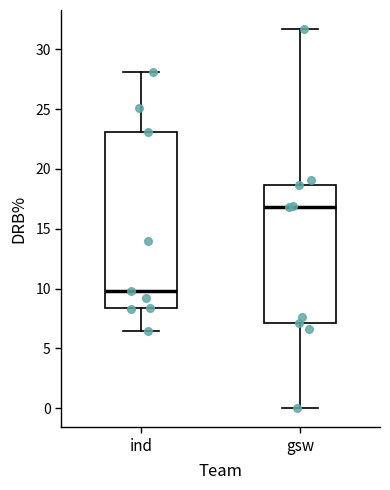

Where does the upper whisker of the box for ind end on the y-axis? The values are not printed on the chart, so give them approximately, as read against the axis.

28.0